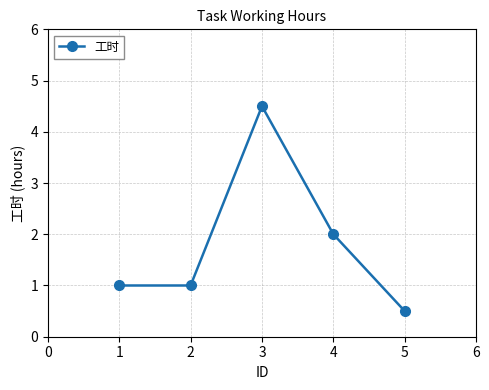

The chart shows a value of 1.0 at 2. True or false?

True